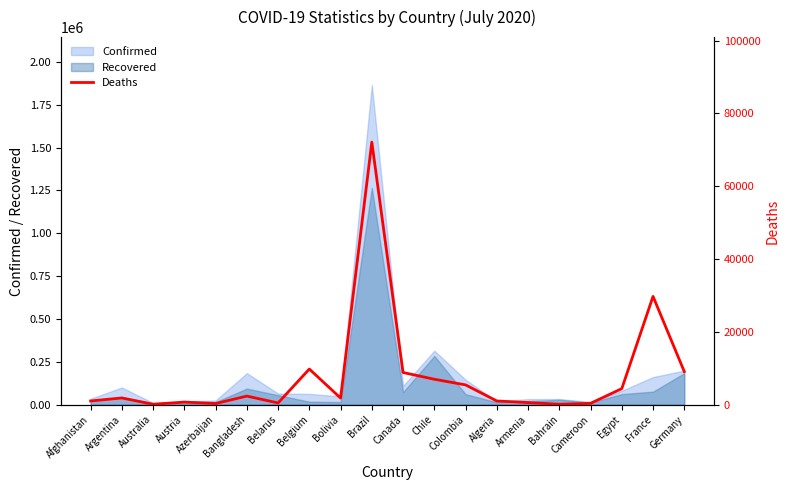

At which category does the chart reach its peak across all series?

Brazil